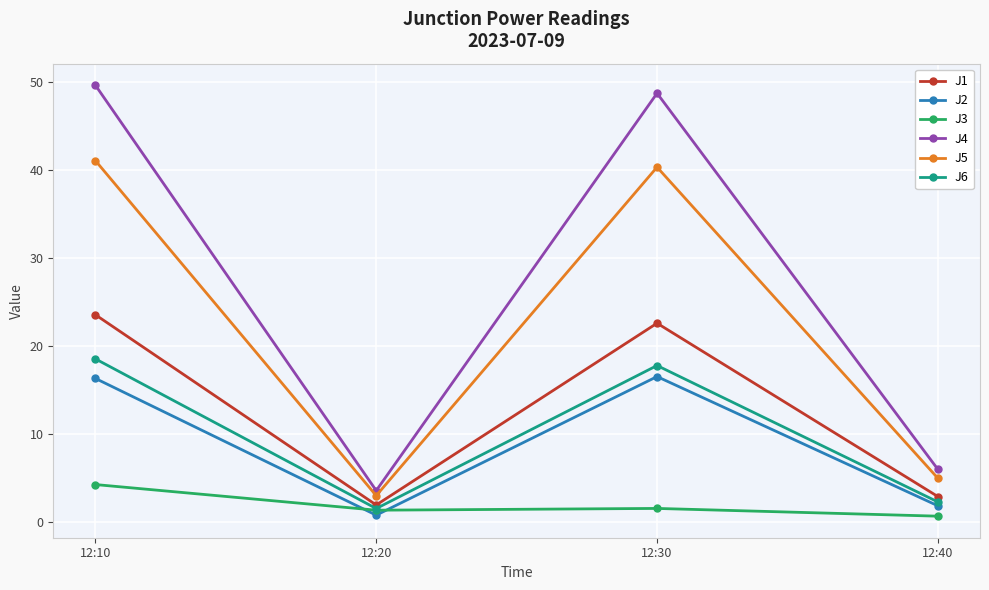

Which series has the largest range (max minus min)?

J4